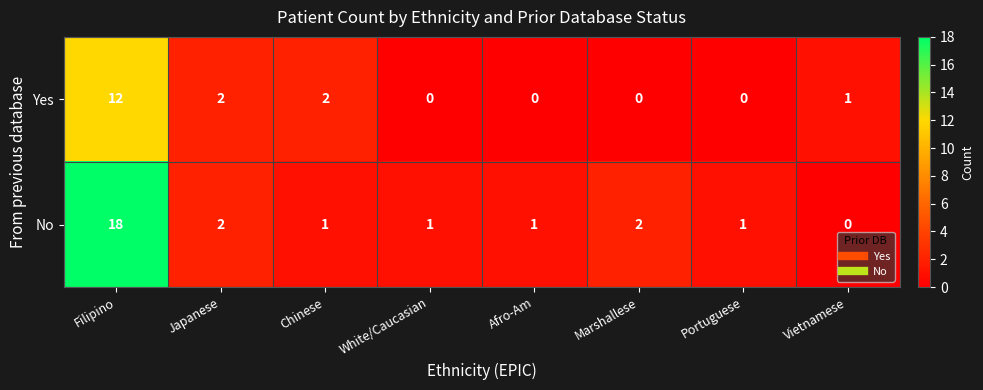

Which series has the widest spread of values?

No